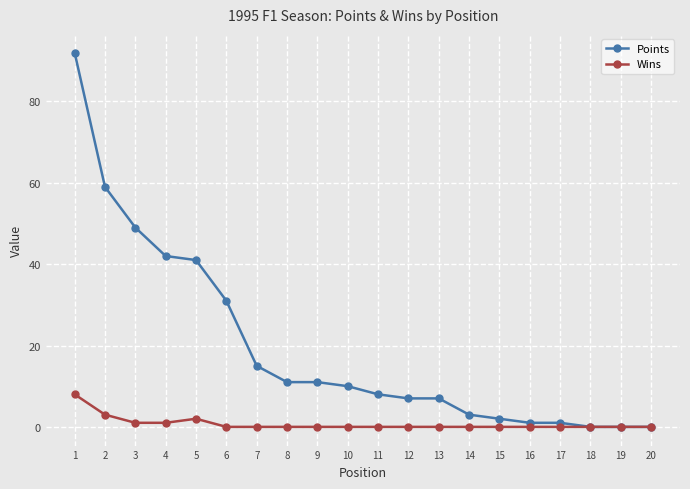

Between 2 and 9, which series saw the biggest shift?

Points